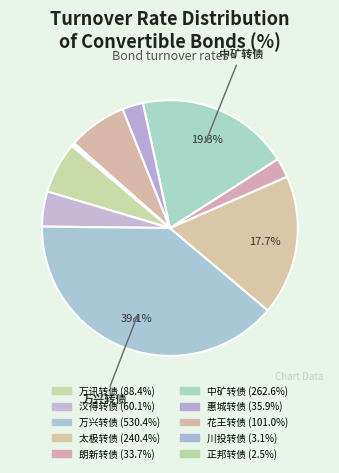

How many slices are in this pie chart?

10